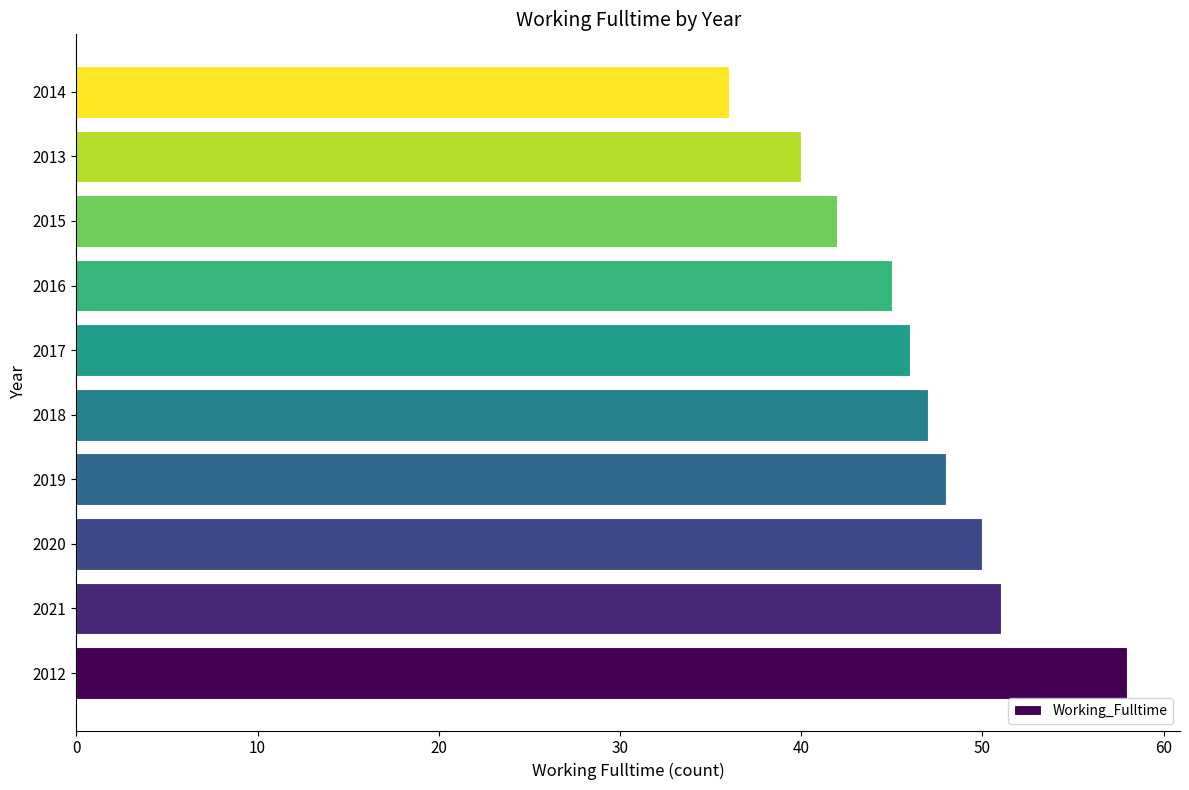

Which has a higher value, 2015 or 2012?

2012